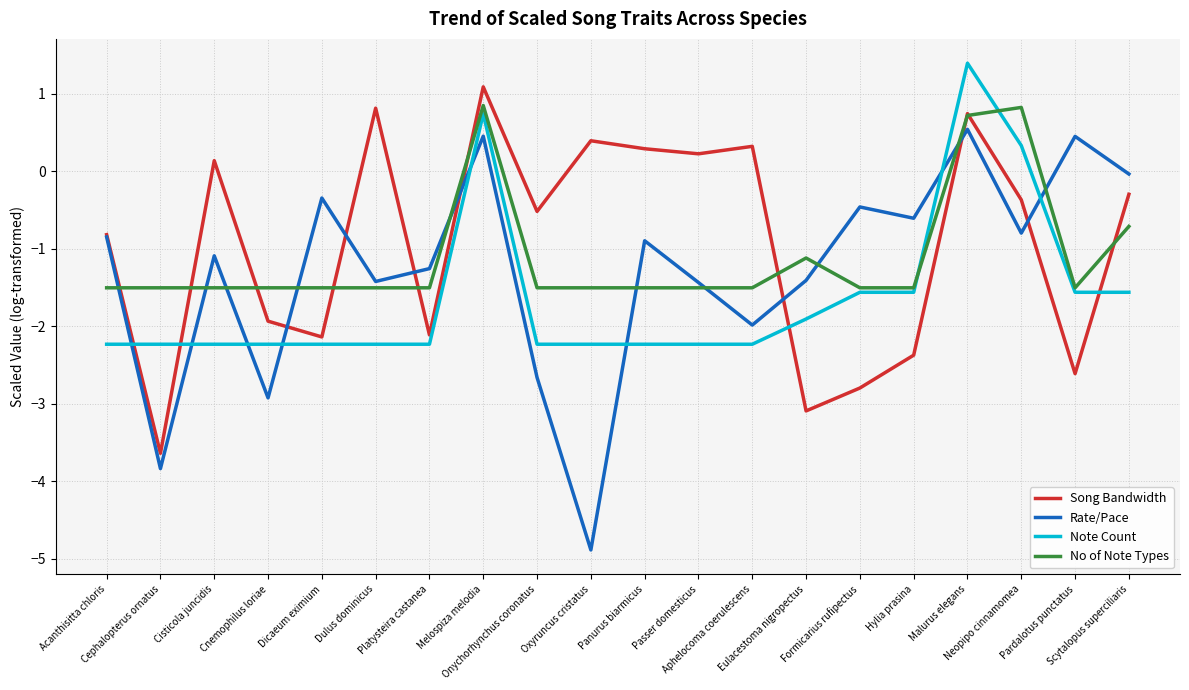

List the series in order of their overall mean, highest first.

Song Bandwidth, No of Note Types, Rate/Pace, Note Count